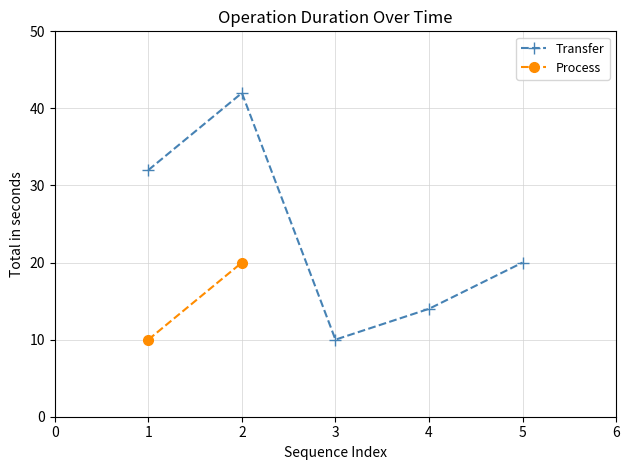

What is the maximum value for Transfer?

42